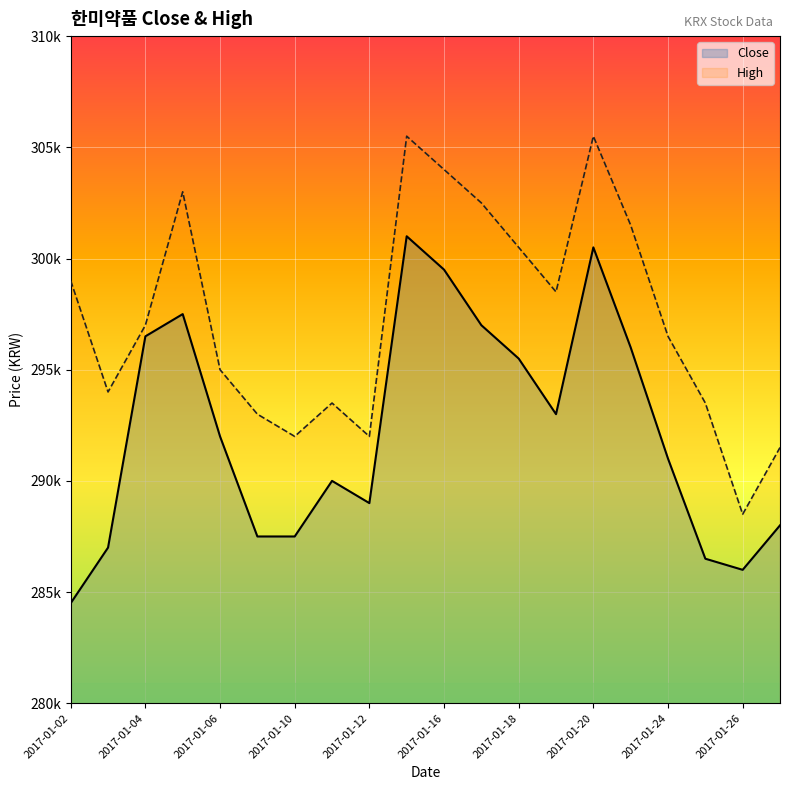

What are all the series names shown in the legend?

Close, High